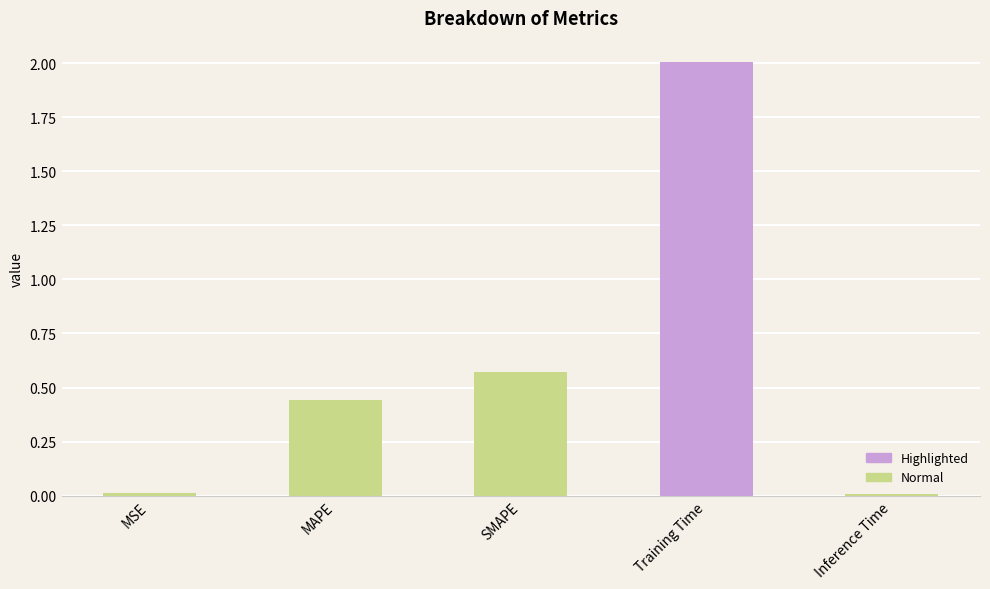

The chart shows a value of 2.0 at Training Time. True or false?

True